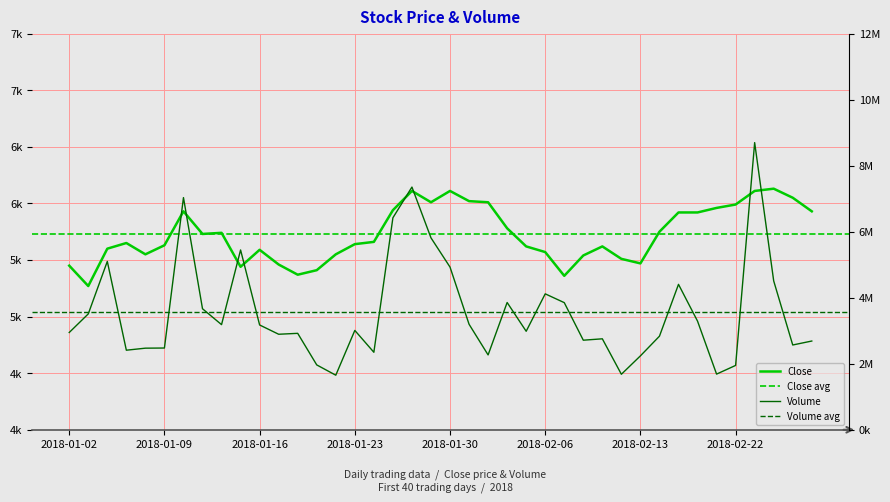

What is the difference between the highest and lowest values at 2018-02-20?

3284624